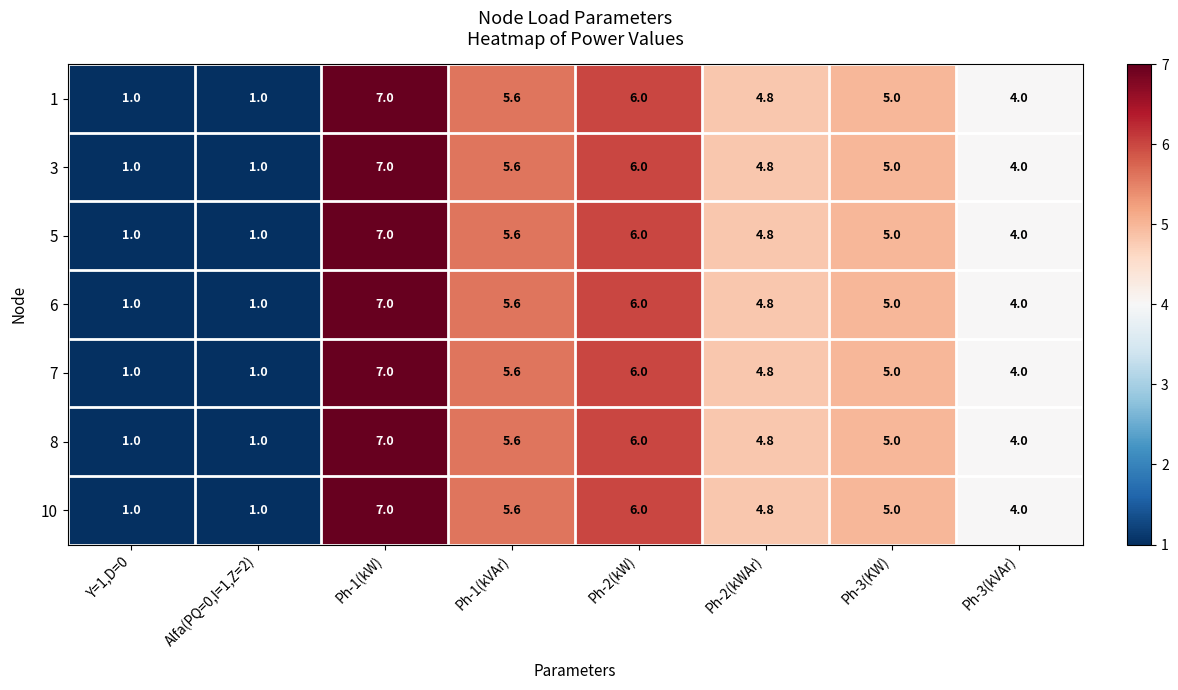

At which category is the sum across all series the highest?

Ph-1(kW)